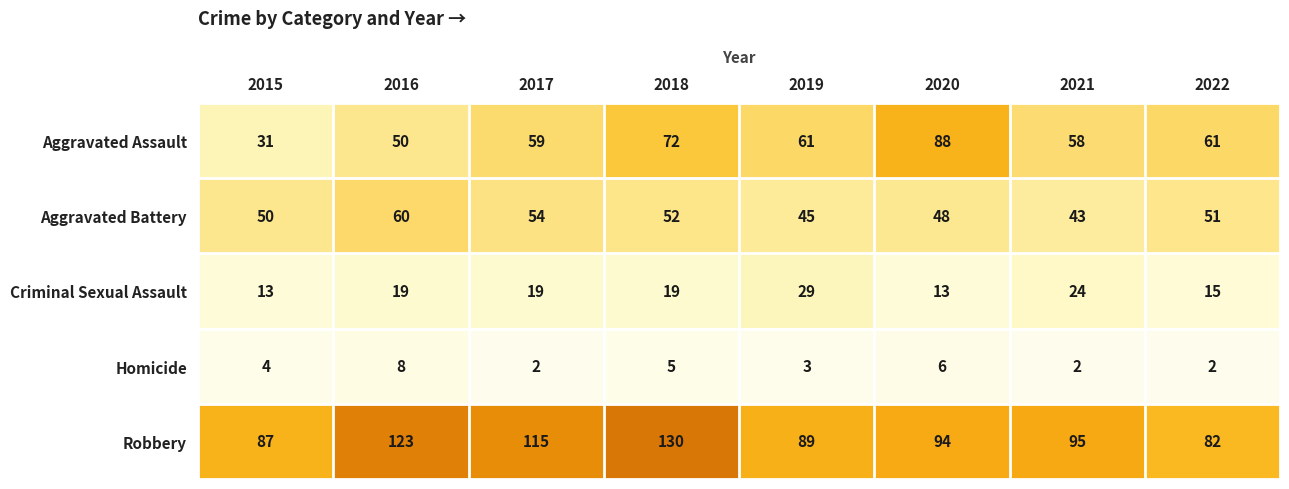

Rank the series by their maximum value, from highest to lowest.

Robbery, Aggravated Assault, Aggravated Battery, Criminal Sexual Assault, Homicide